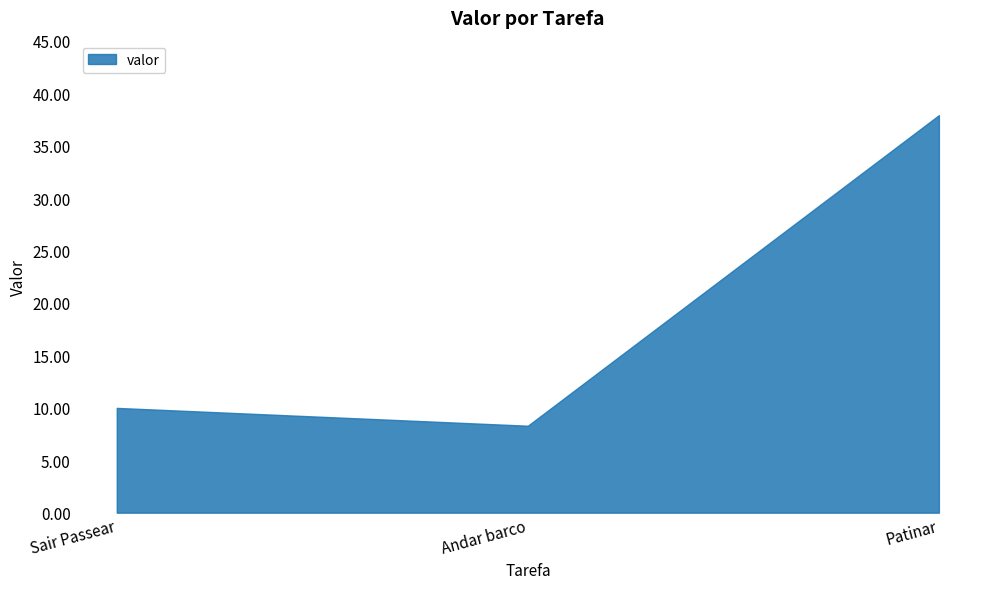

What is the ratio of the value at Sair Passear to the value at Andar barco?

1.2